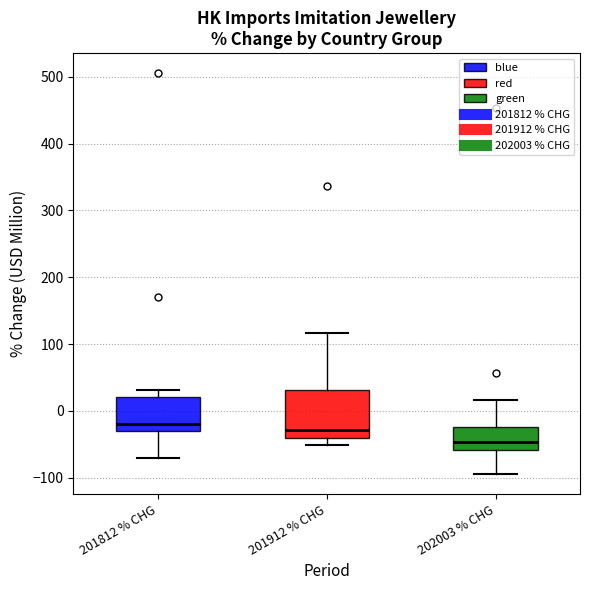

Comparing the boxes themselves (not the whiskers), which one is the tallest?

201912 % CHG